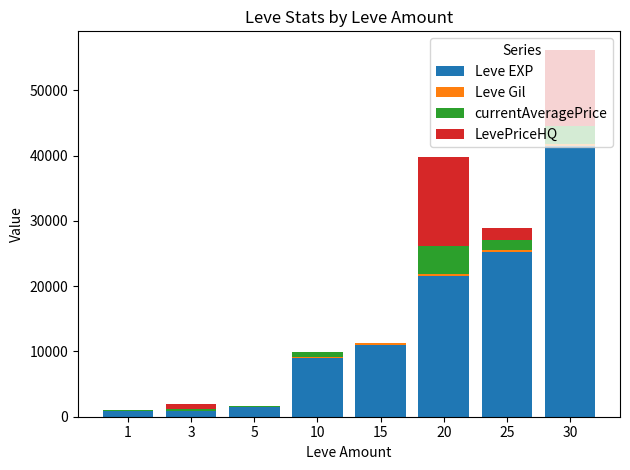

What is the total value across all series at 1?

1063